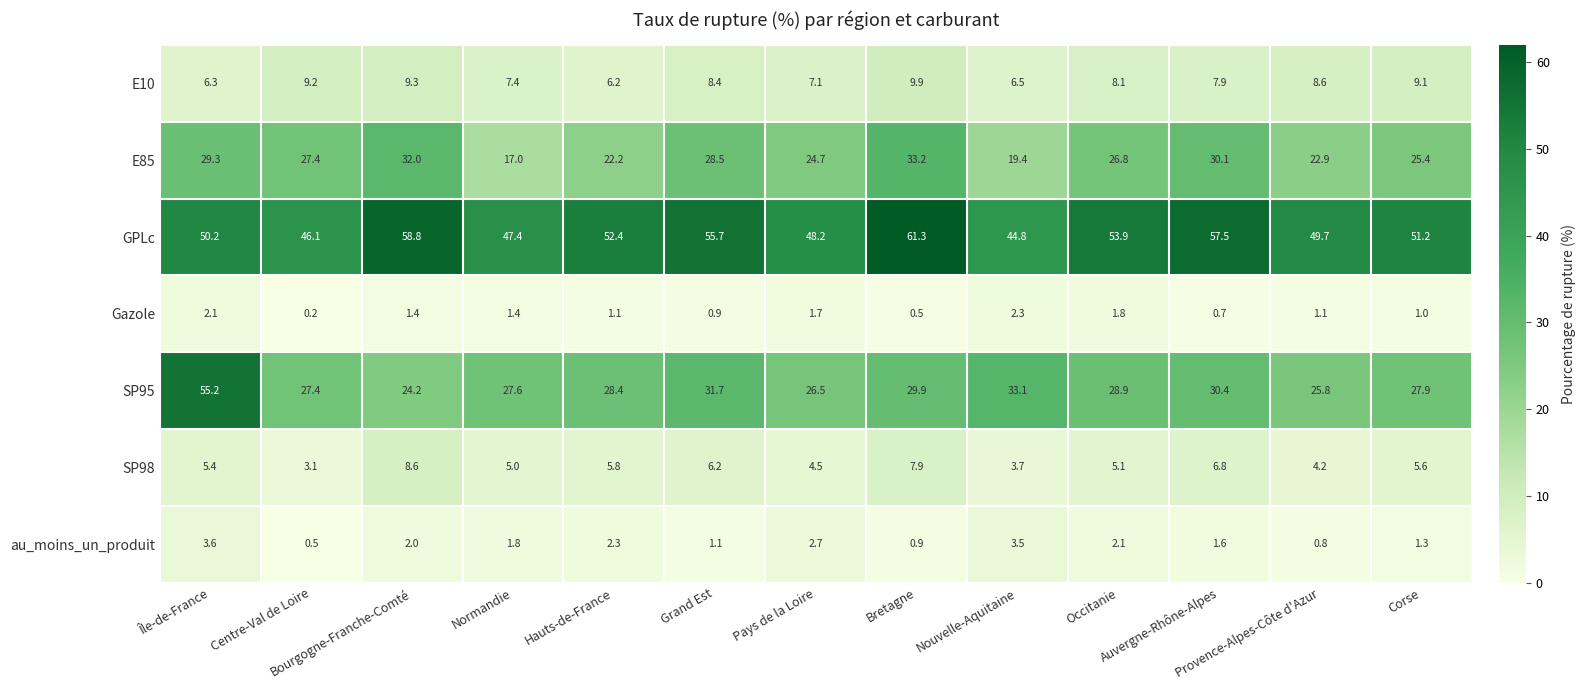

Which series has the largest total across all categories?

GPLc